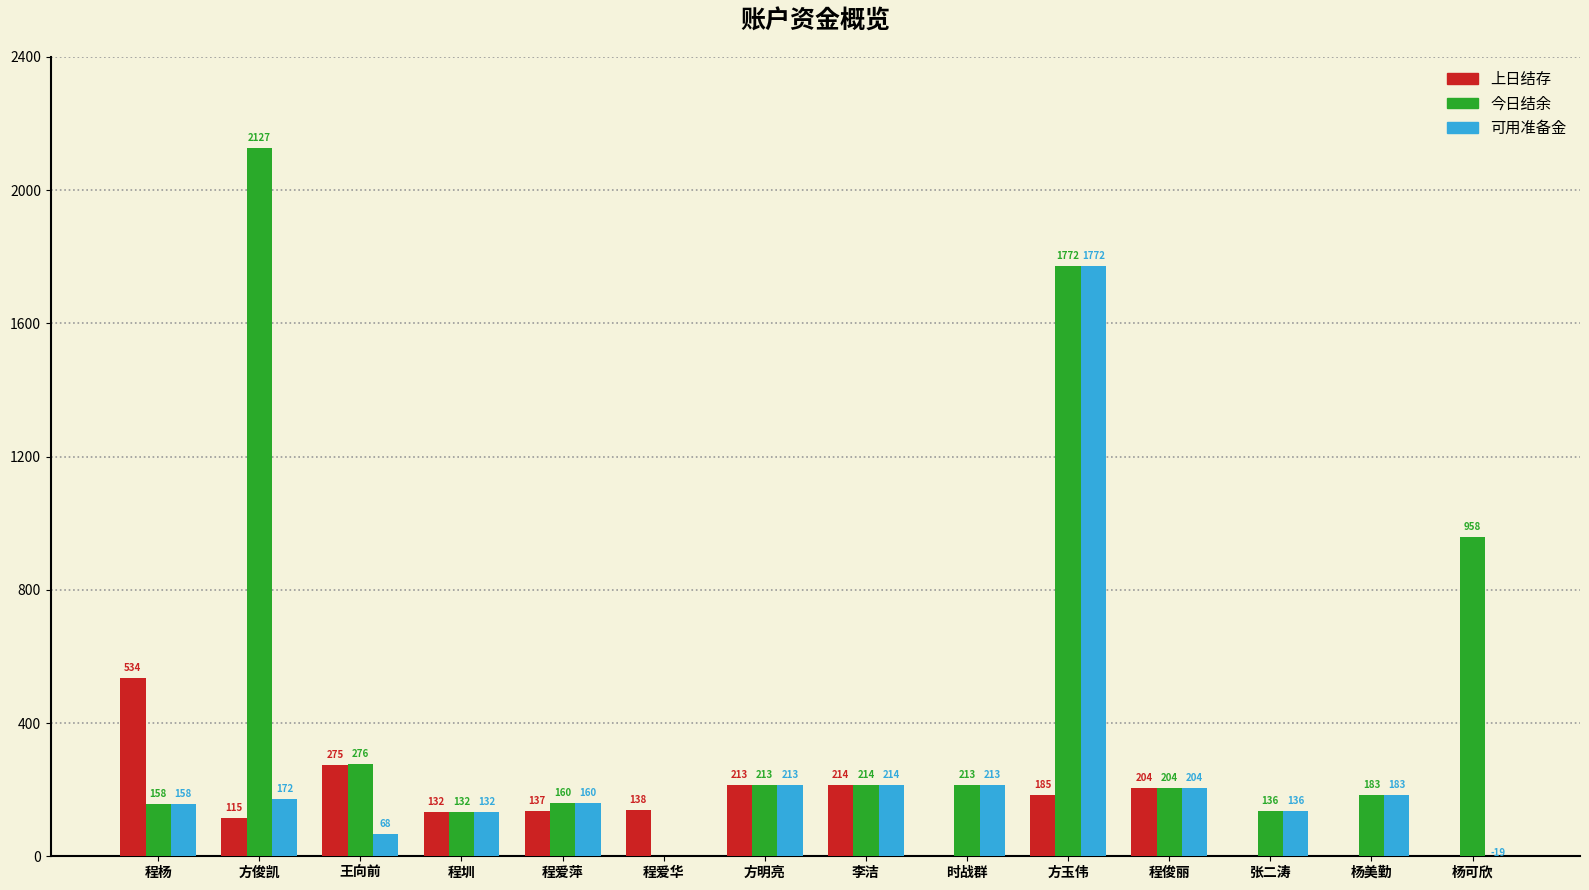

The value of 今日结余 at 时战群 is 212.6. True or false?

True